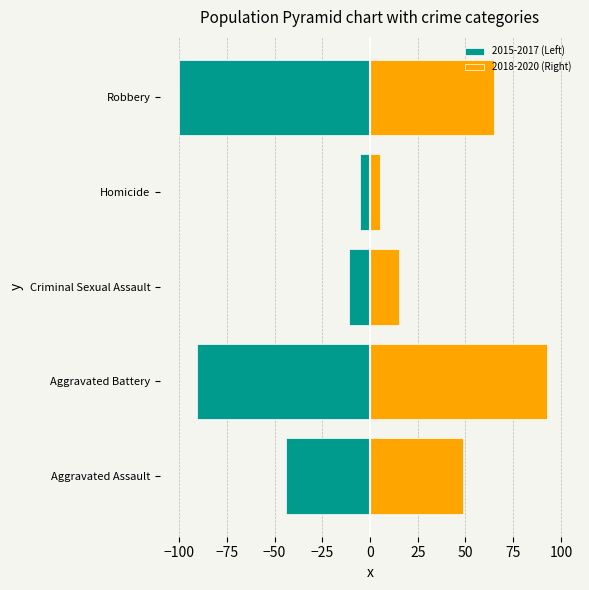

Rank the series by their average value, from lowest to highest.

2015-2017 (Left), 2018-2020 (Right)